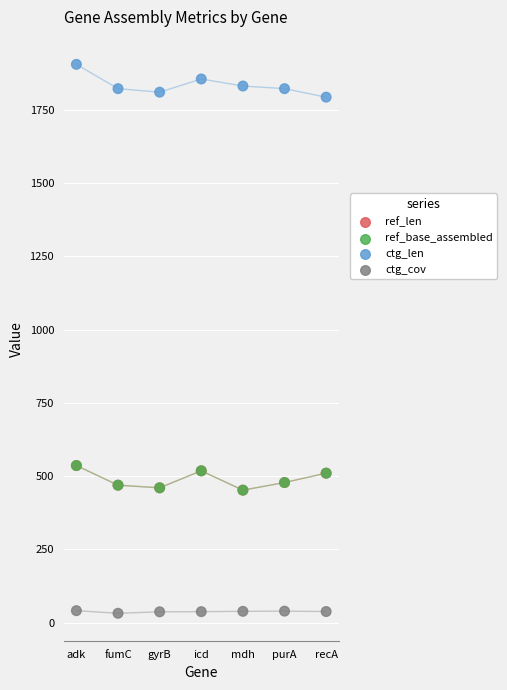

Which series contains the lowest Y value?

ctg_cov